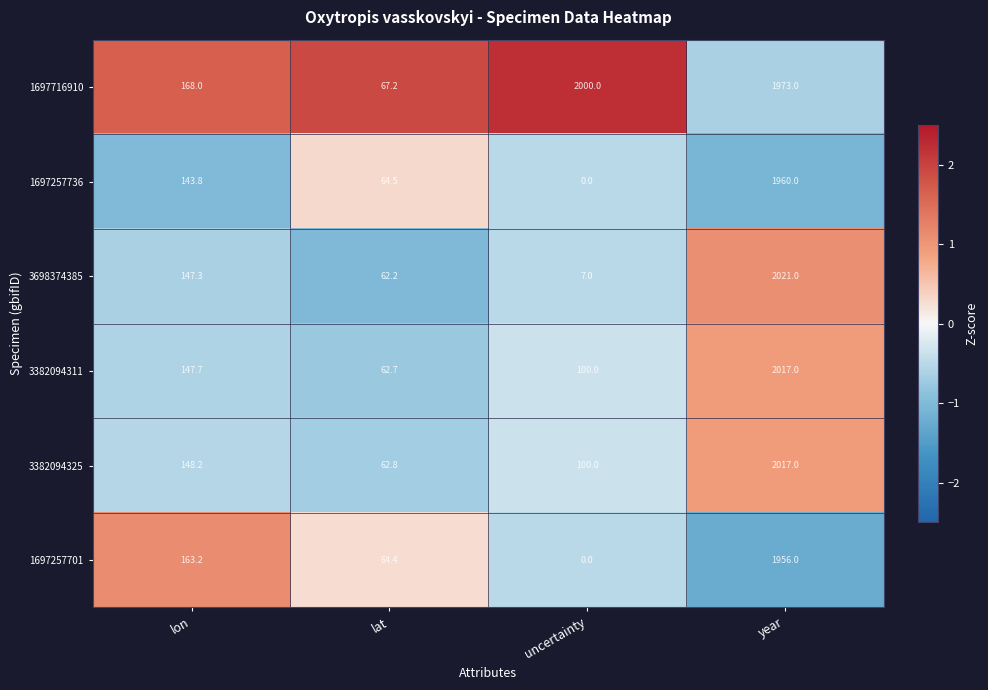

At which label does 1697257701 first exceed 163?

lon